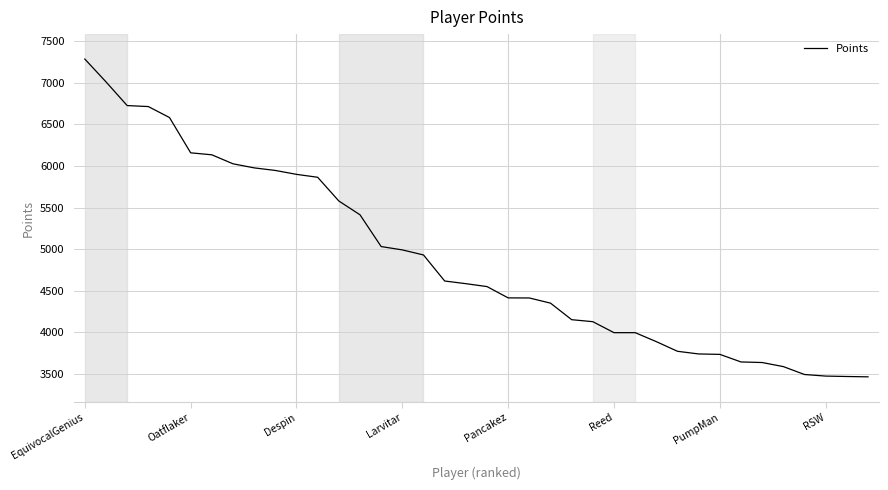

Is this an area chart (filled region under the line)?

No